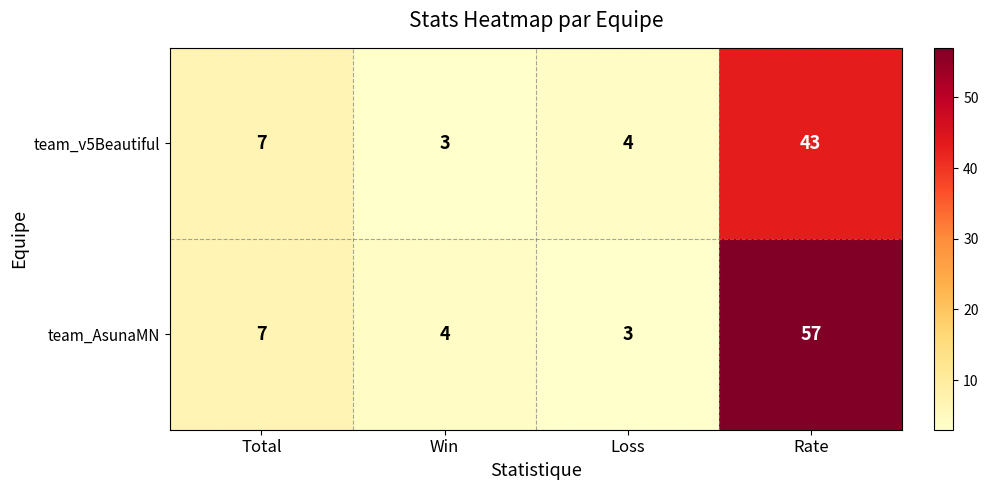

What is the sum of all team_v5Beautiful values?

57